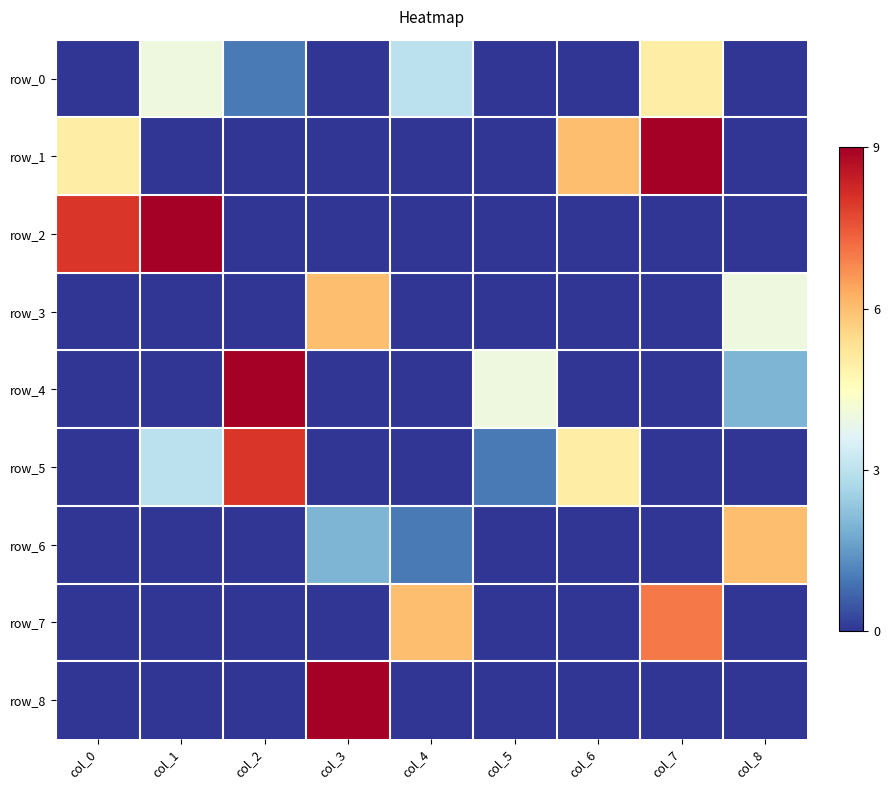

Reading left to right, extract all data points from this chart.

row_0: 0	4	1	0	3	0	0	5	0
row_1: 5	0	0	0	0	0	6	9	0
row_2: 8	9	0	0	0	0	0	0	0
row_3: 0	0	0	6	0	0	0	0	4
row_4: 0	0	9	0	0	4	0	0	2
row_5: 0	3	8	0	0	1	5	0	0
row_6: 0	0	0	2	1	0	0	0	6
row_7: 0	0	0	0	6	0	0	7	0
row_8: 0	0	0	9	0	0	0	0	0